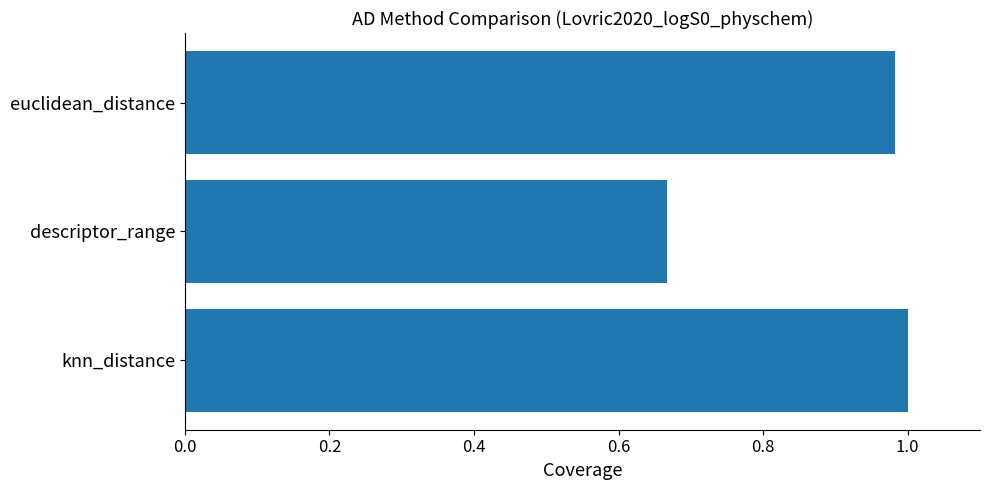

The value at euclidean_distance is 1.0. True or false?

True